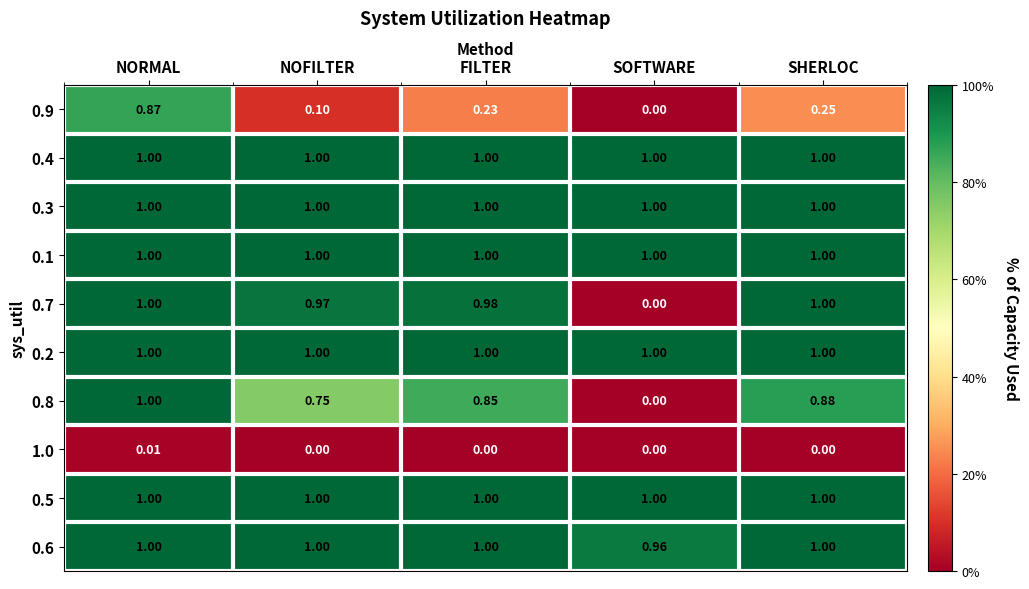

At which label is 0.6 closest to 0?

SOFTWARE